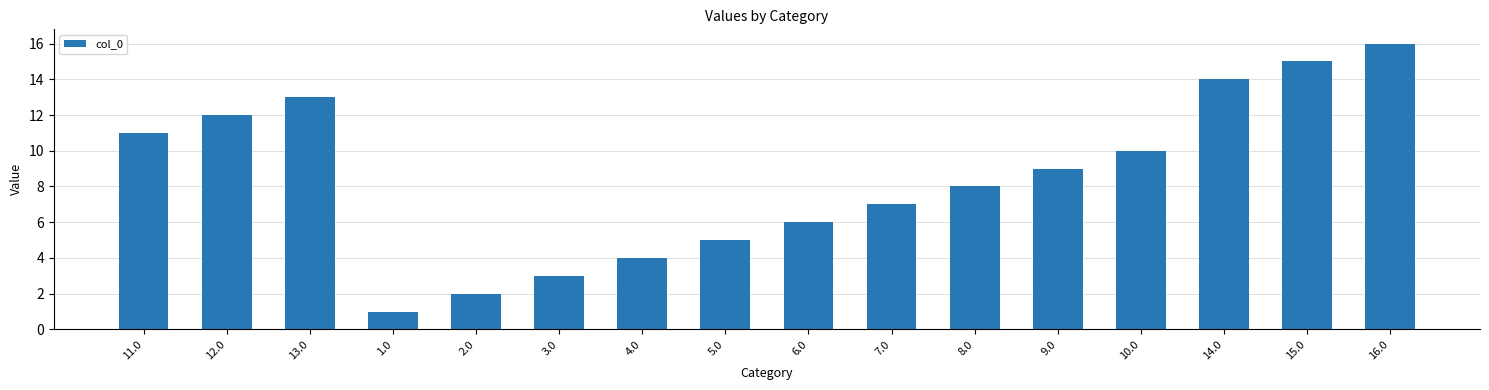

Reading right to left, transcribe all the data shown in this chart.

16	15	14	10	9	8	7	6	5	4	3	2	1	13	12	11